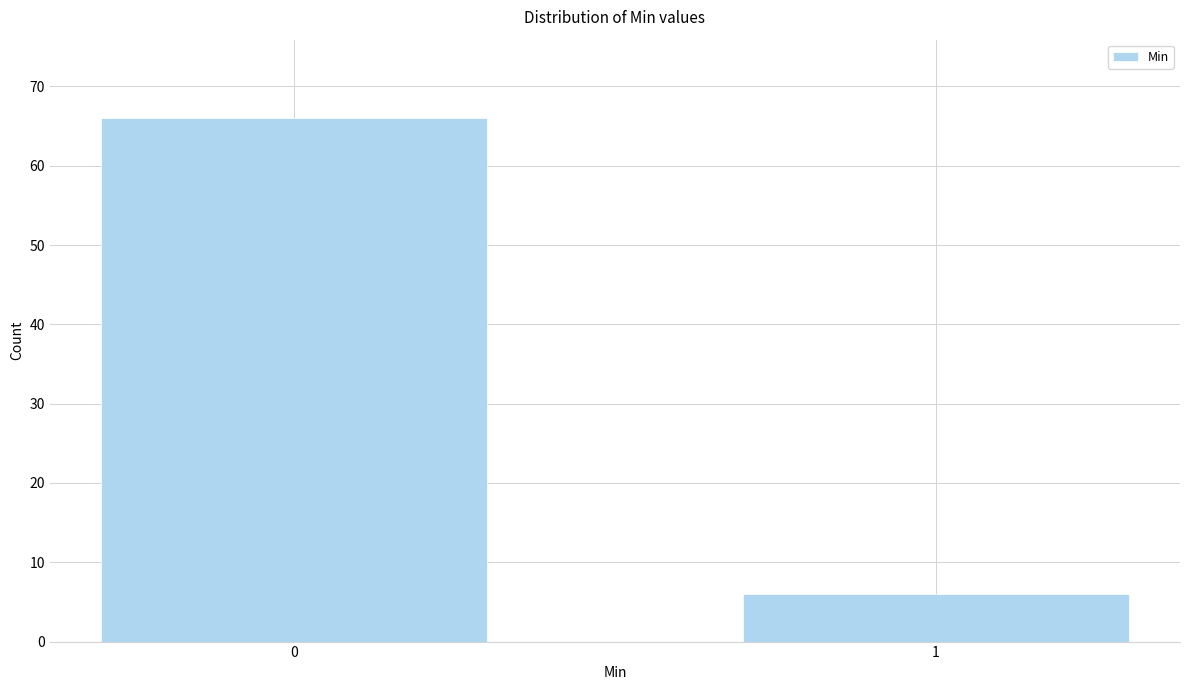

Reading left to right, extract all data points from this chart.

66	6